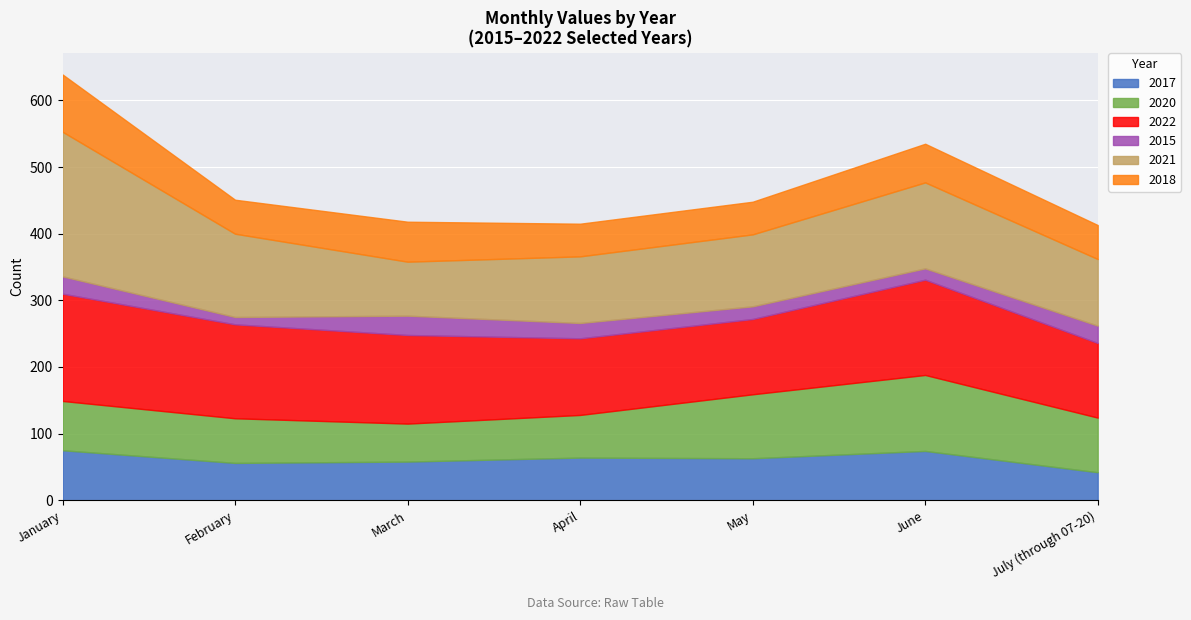

True or false: 2017 and 2021 cross at least once.

False